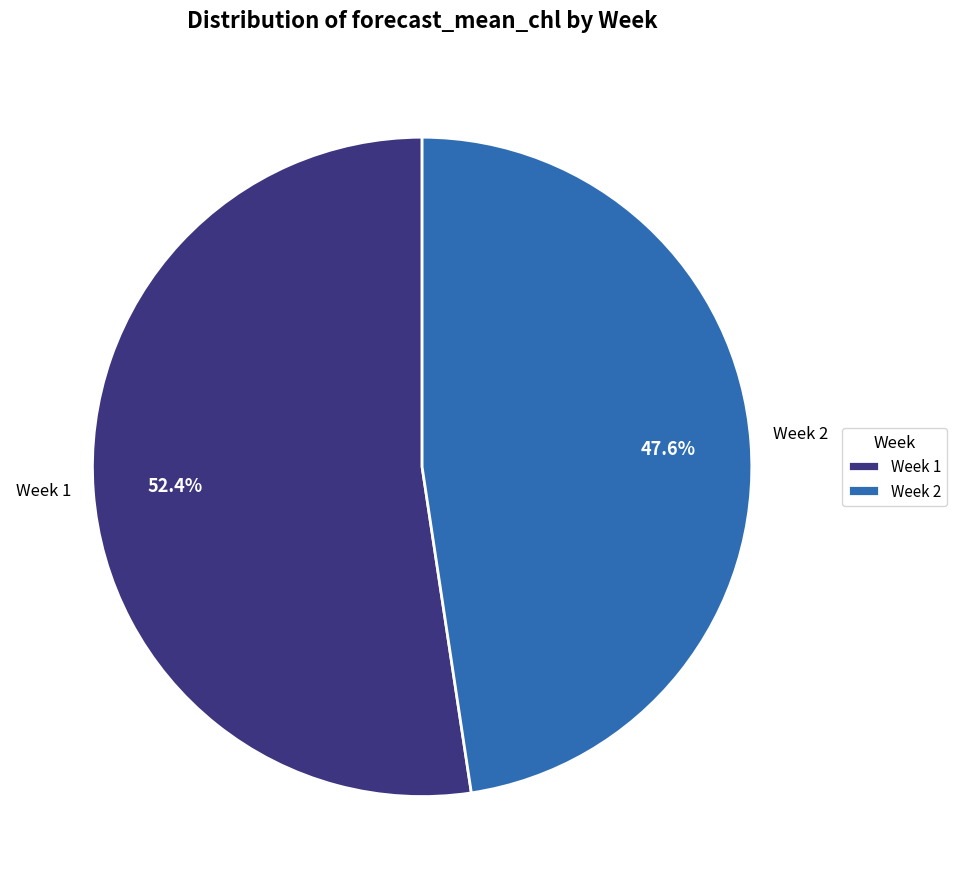

Combined, what portion of the pie is Week 1 and Week 2?

100.0%